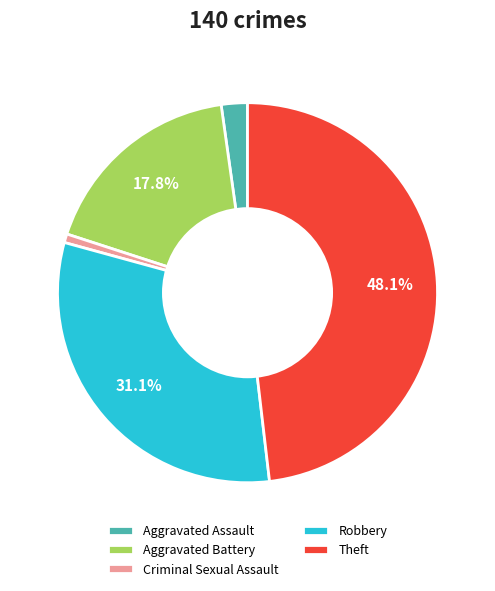

To the nearest percent, what is the difference between the largest and smallest slice percentages?

47%